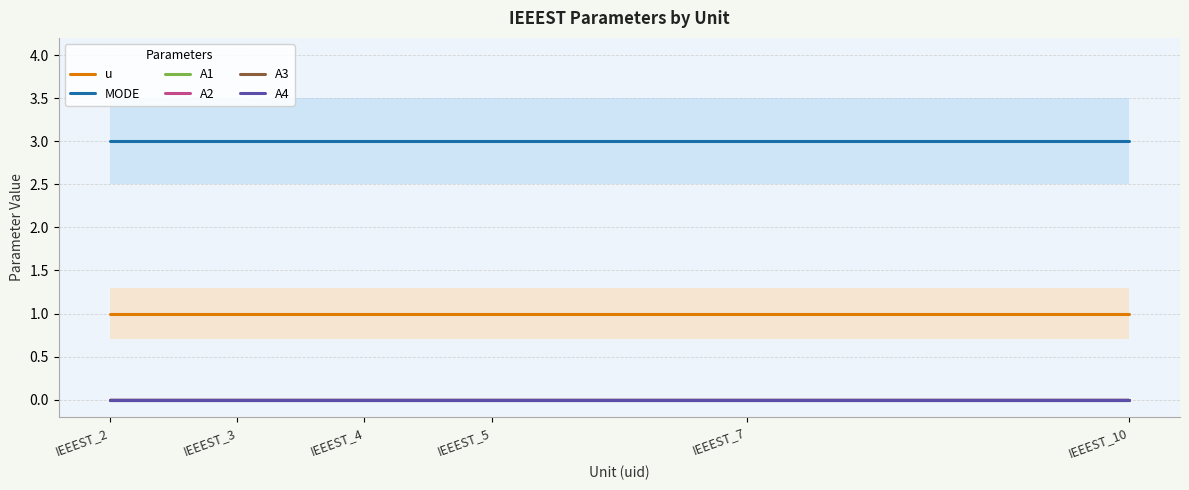

What are all the series names shown in the legend?

u, MODE, A1, A2, A3, A4